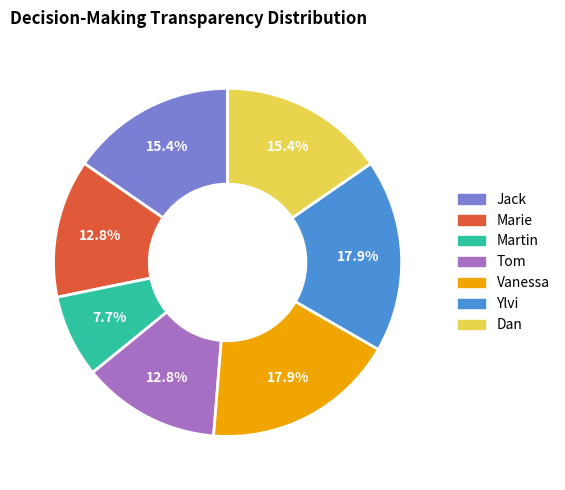

To the nearest percent, what portion does Dan represent?

15%